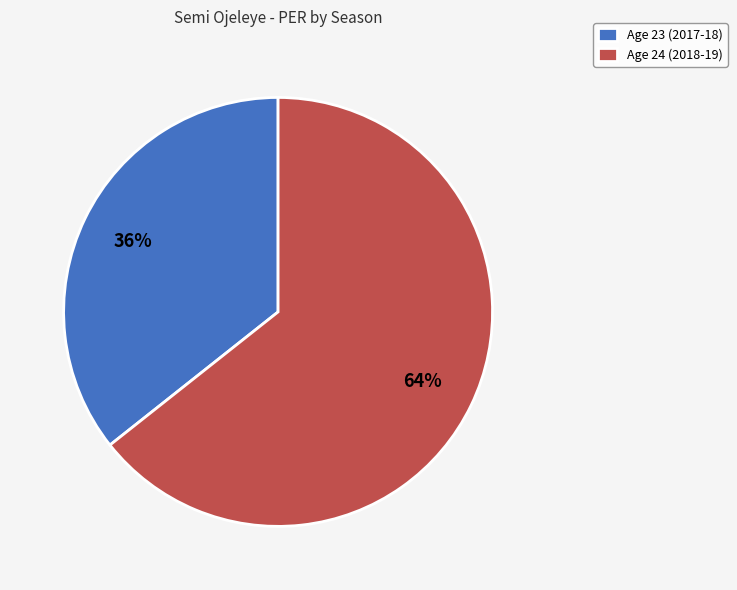

True or false: Age 24 (2018-19) accounts for 64% of the total.

True